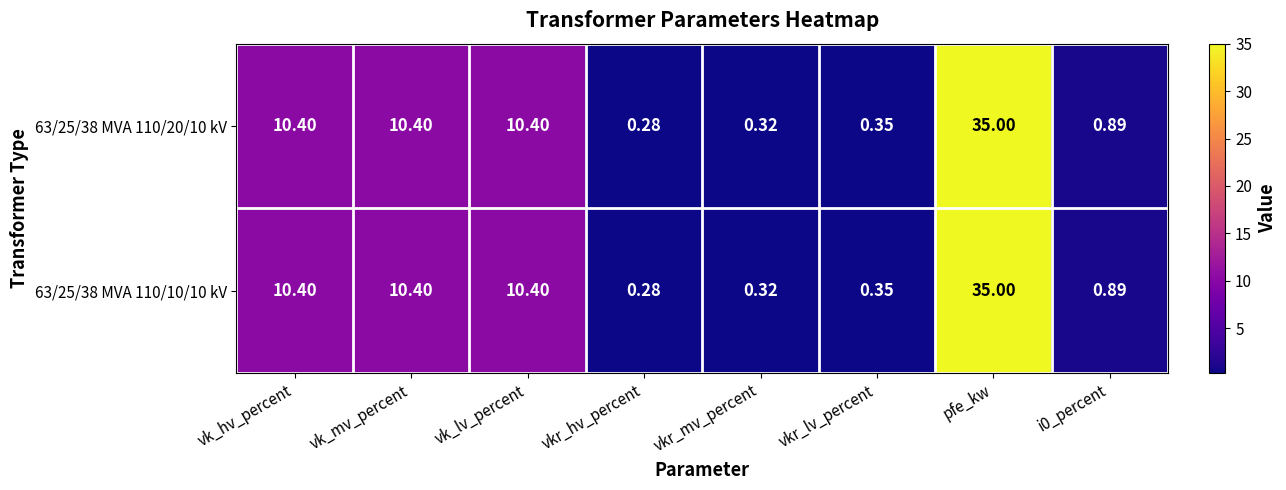

At which label does 63/25/38 MVA 110/20/10 kV reach its peak?

pfe_kw